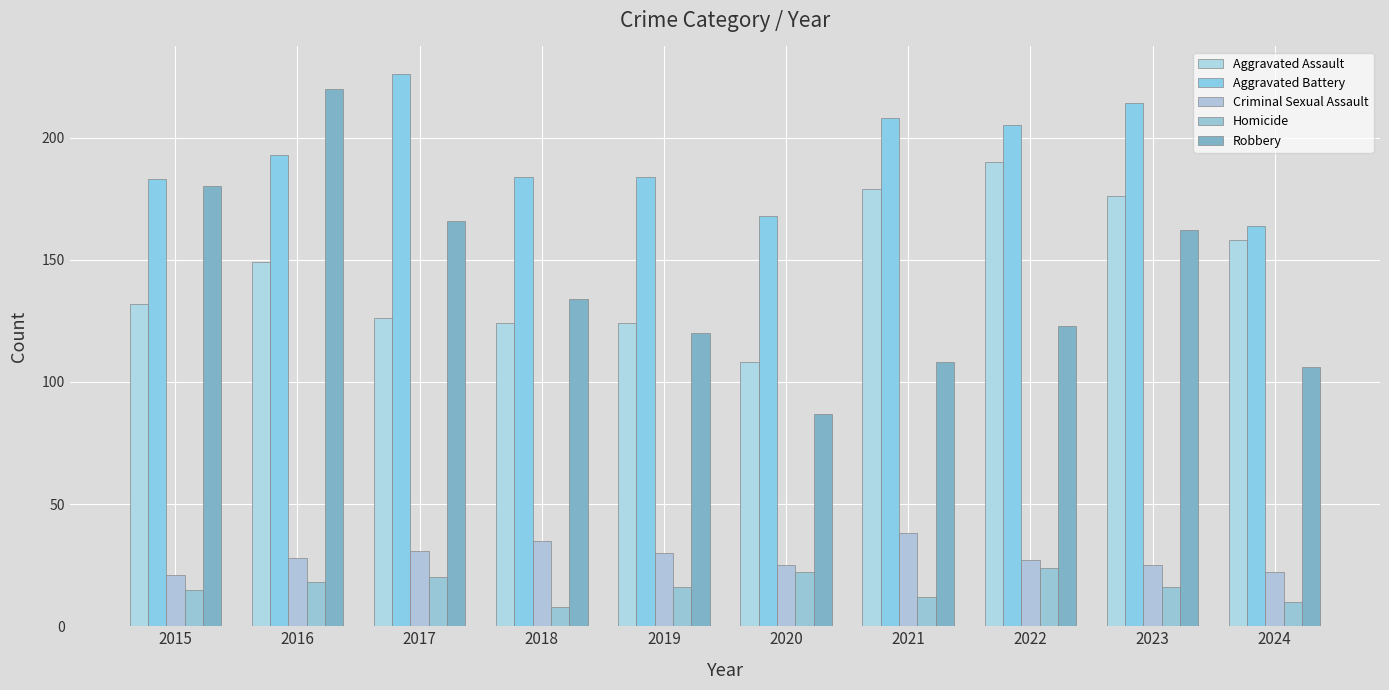

Which series changed the most between 2020 and 2024?

Aggravated Assault